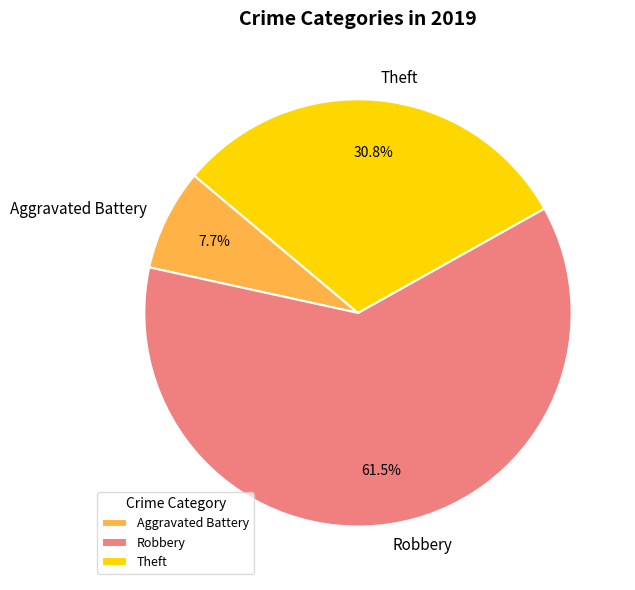

Does Robbery account for over 50% of the chart?

Yes